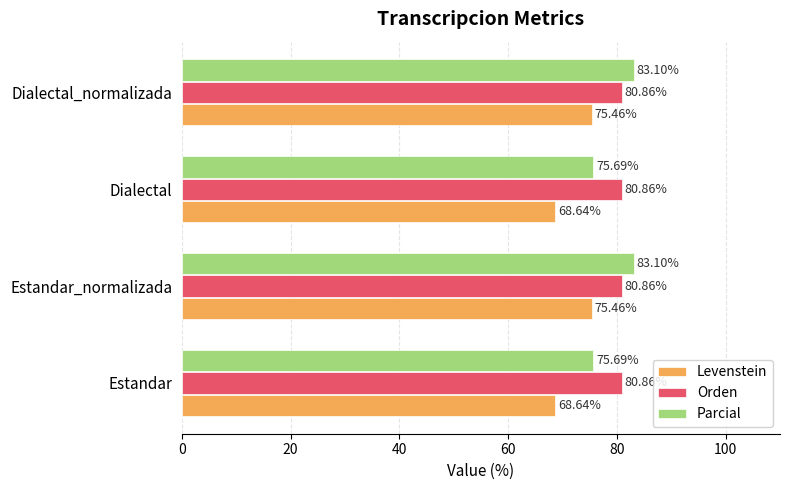

Which series changed the most between Dialectal and Dialectal_normalizada?

Parcial